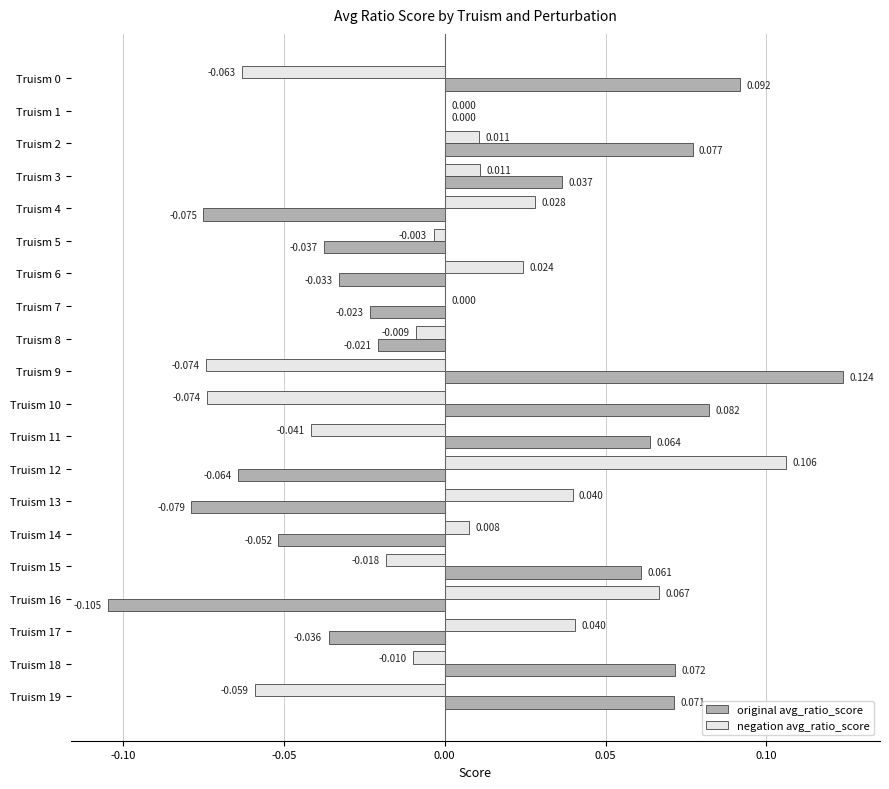

Which series has the largest total across all categories?

original avg_ratio_score